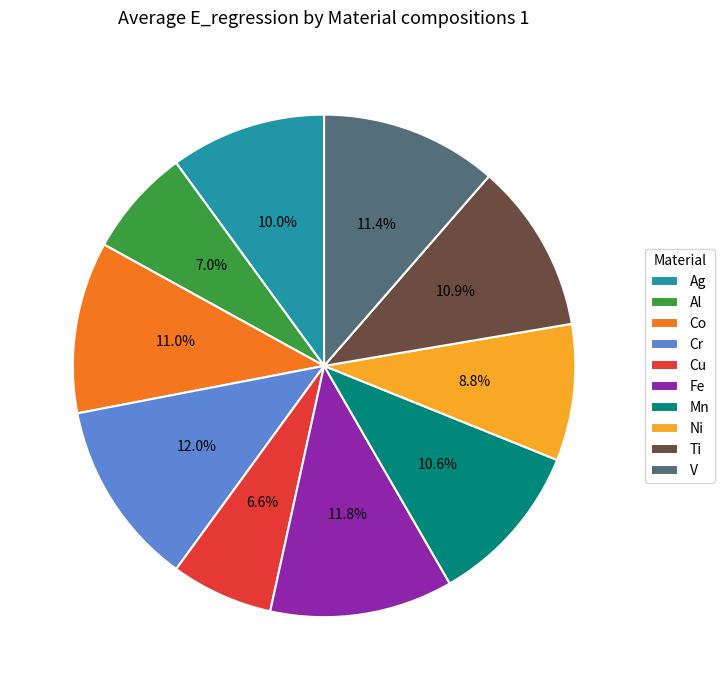

Does any single category account for the majority?

No